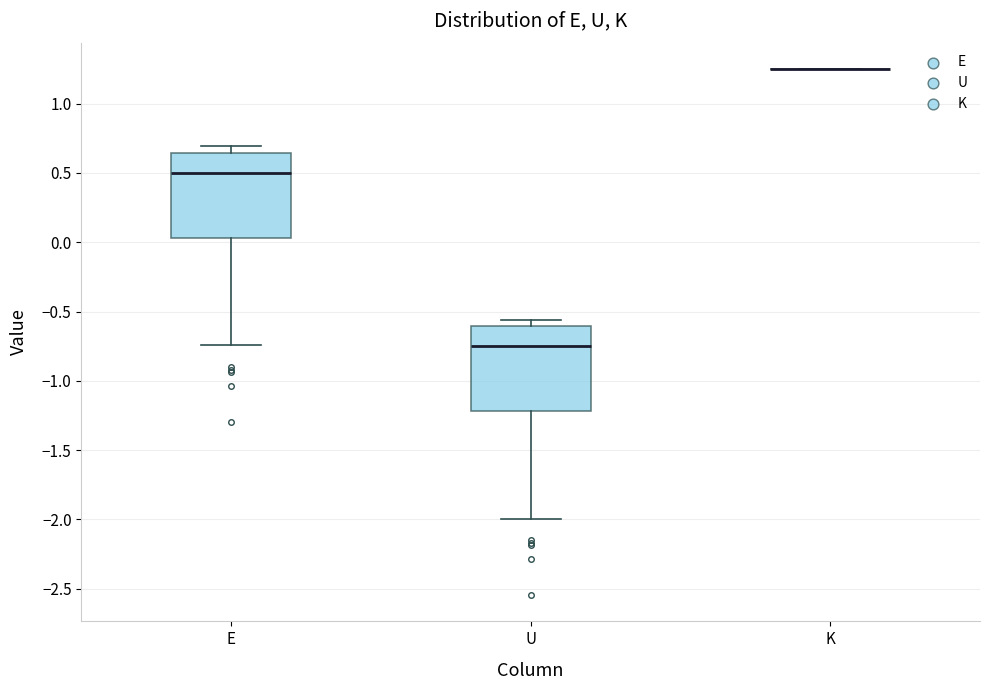

Reading left to right, transcribe this box plot: for each box, give where its median line is, the range the box spans, and where its two whiskers end, as read against the y-axis. The values are not printed on the chart, so give them approximately, as read against the axis.

E: median 0.50, box 0.05 to 0.65, whiskers -0.75 to 0.70
U: median -0.75, box -1.20 to -0.60, whiskers -2.00 to -0.55
K: box collapsed to a line at 1.25, whiskers 1.25 to 1.25